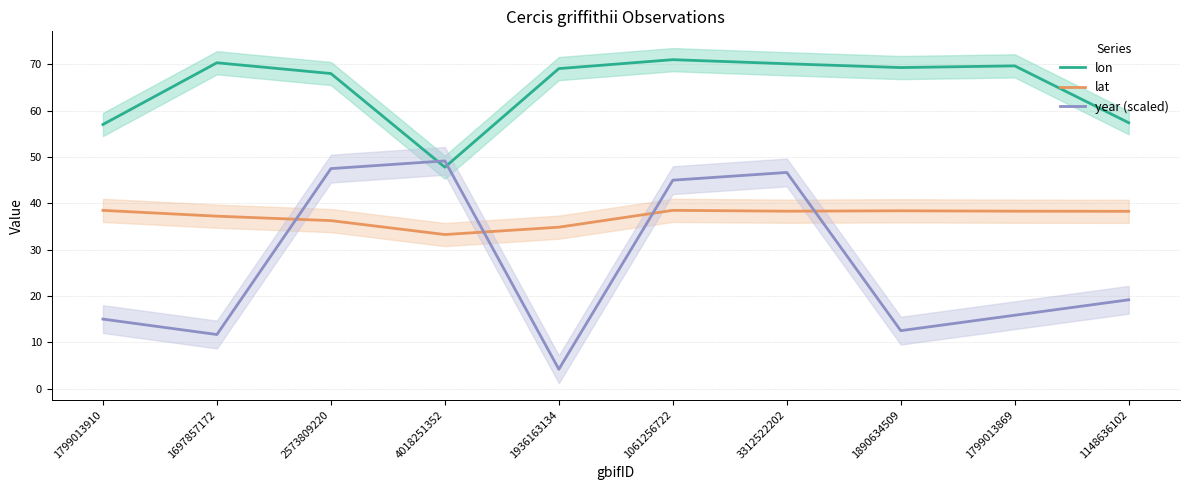

The lat series shows 10.2 at 3312522202. True or false?

False